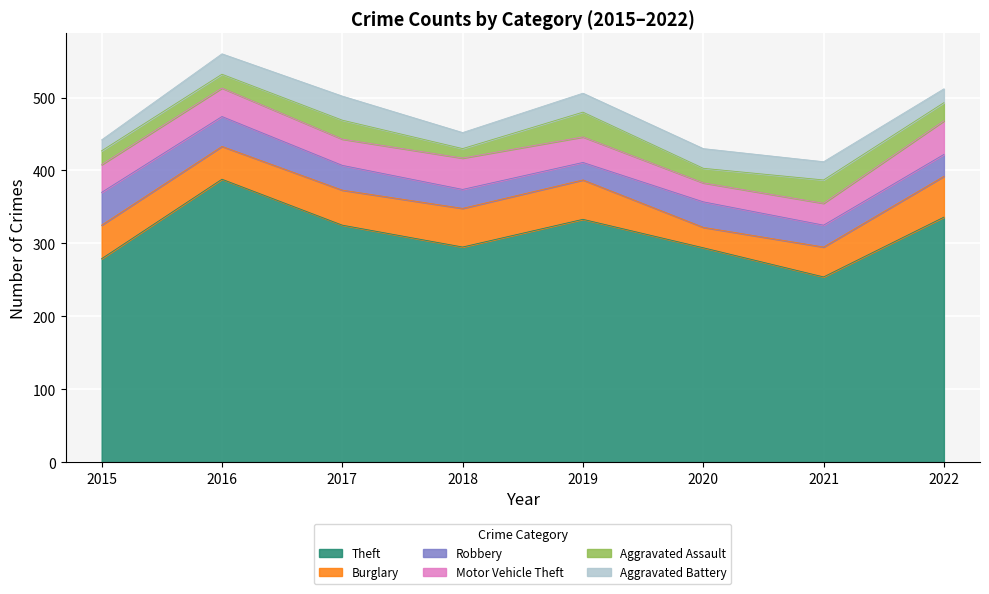

At which label is Theft closest to 321?

2017